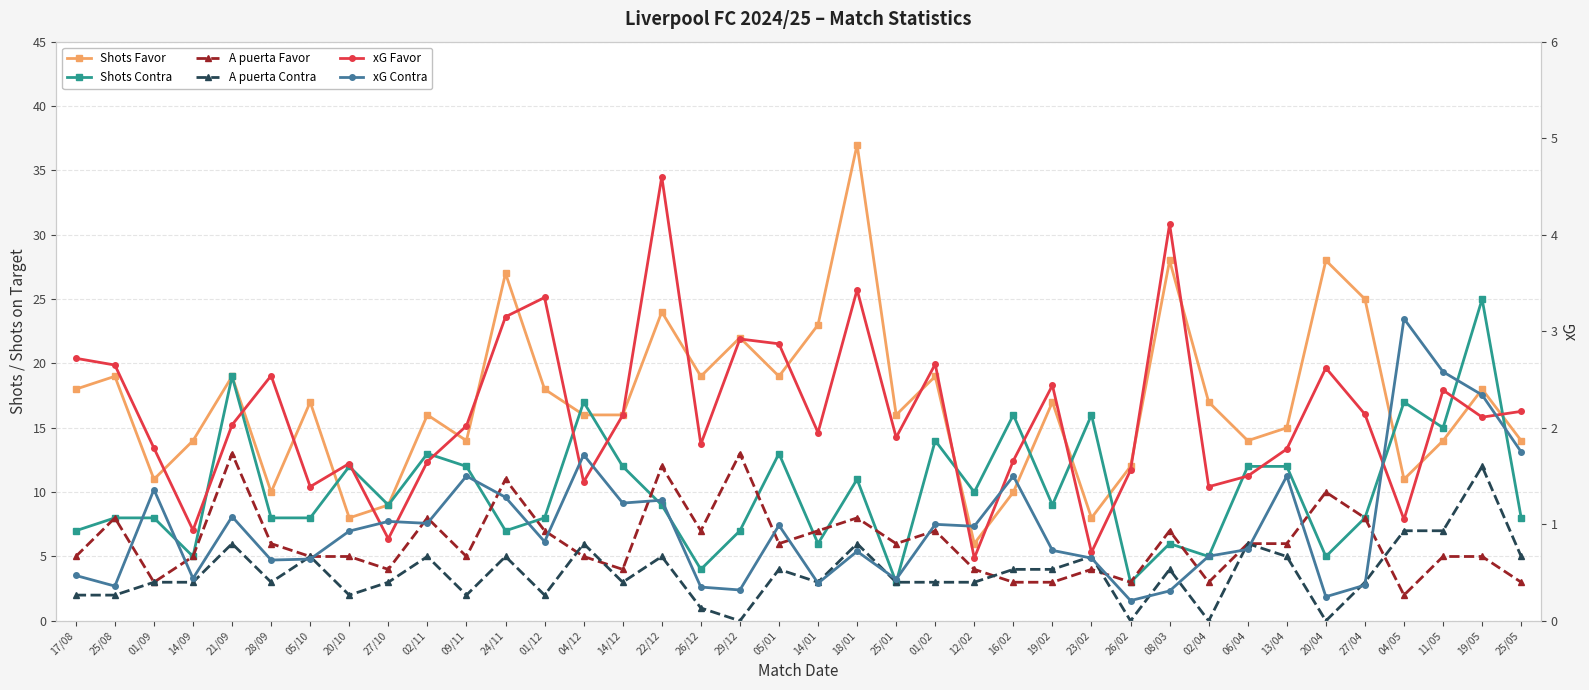

At which category does Shots Contra reach its first local peak?

21/09